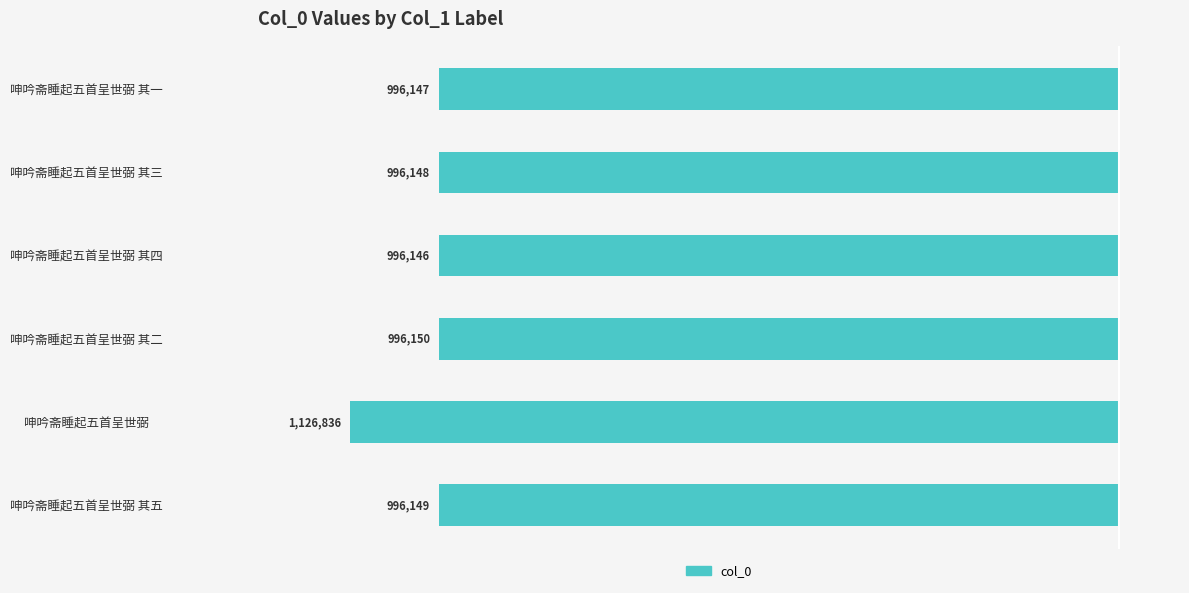

Are the bars horizontal?

Yes